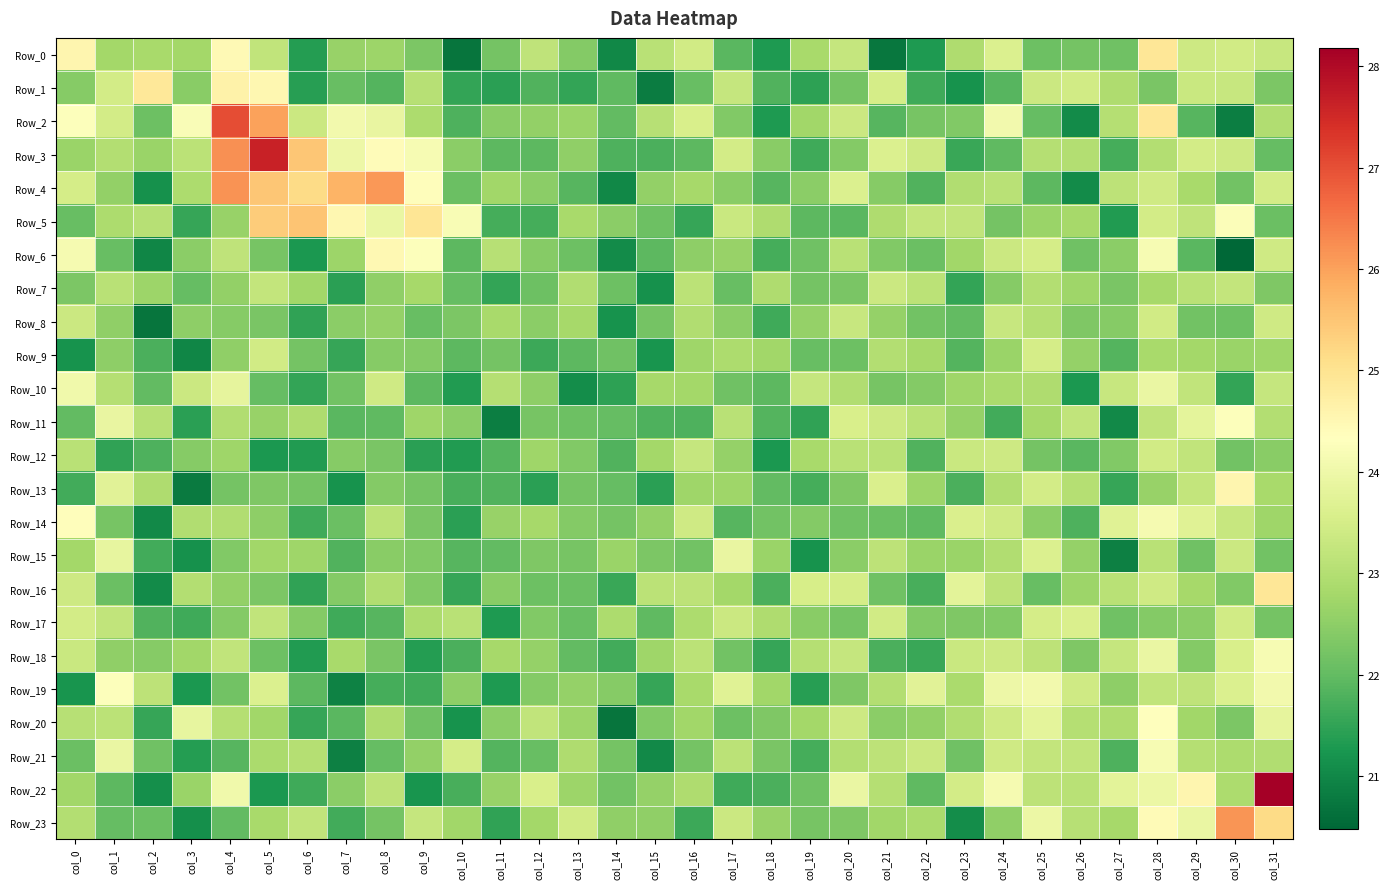

At which category is the sum across all series the highest?

col_28